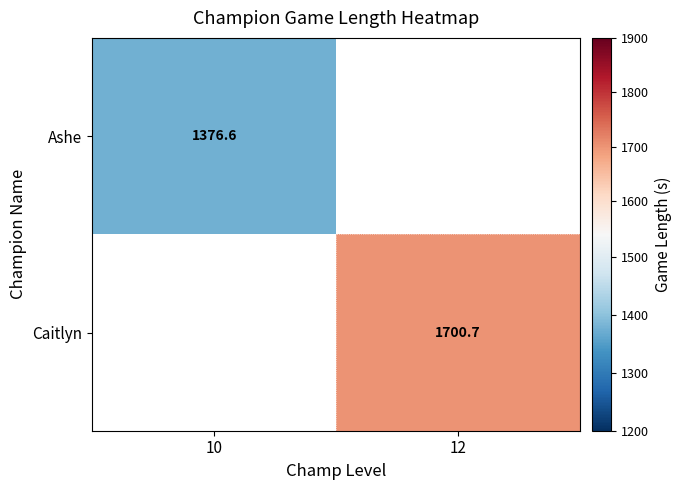

How many distinct data groups are displayed?

2